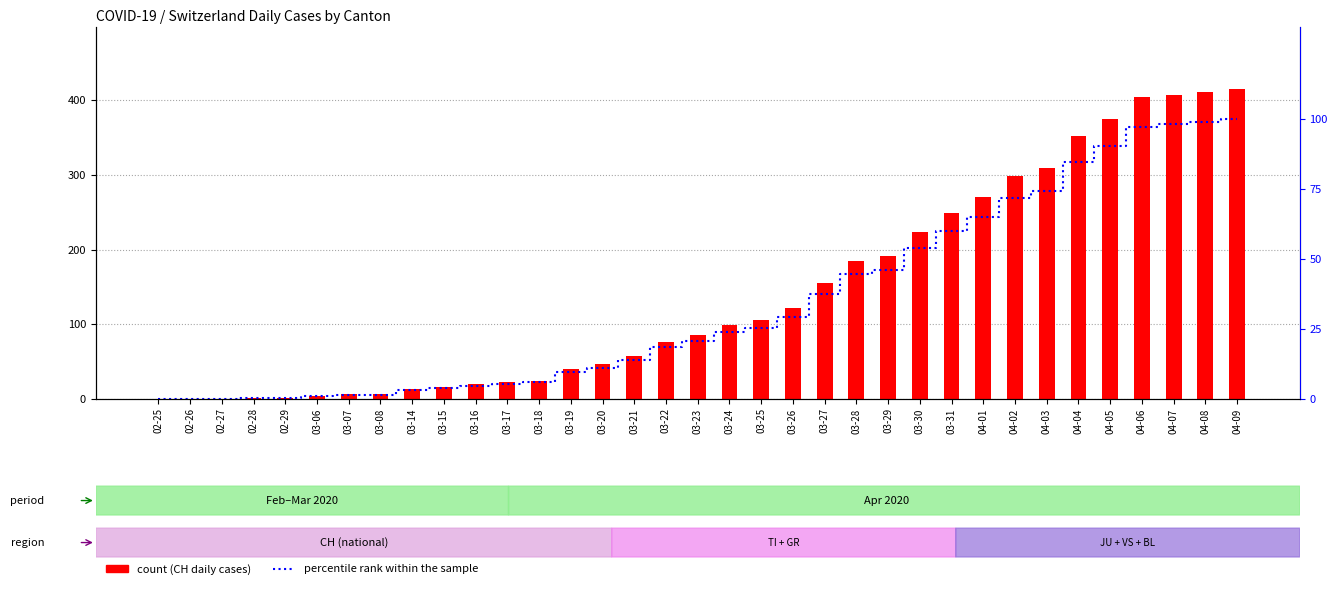

Reading right to left, transcribe all the data shown in this chart.

CH: 416.0	412.0	408.0	404.0	375.0	352.0	309.0	298.0	270.0	249.0	224.0	191.0	185.0	155.0	121.0	105.0	99.0	85.0	76.0	57.0	46.0	40.0	24.0	22.0	19.0	15.0	13.0	6.0	6.0	4.0	1.0	1.0	0.0	0.0	0.0
percentile rank within the sample: 100.0	99.0	98.1	97.1	90.1	84.6	74.3	71.6	64.9	59.9	53.8	45.9	44.5	37.3	29.1	25.2	23.8	20.4	18.3	13.7	11.1	9.6	5.8	5.3	4.6	3.6	3.1	1.4	1.4	1.0	0.2	0.2	0.0	0.0	0.0